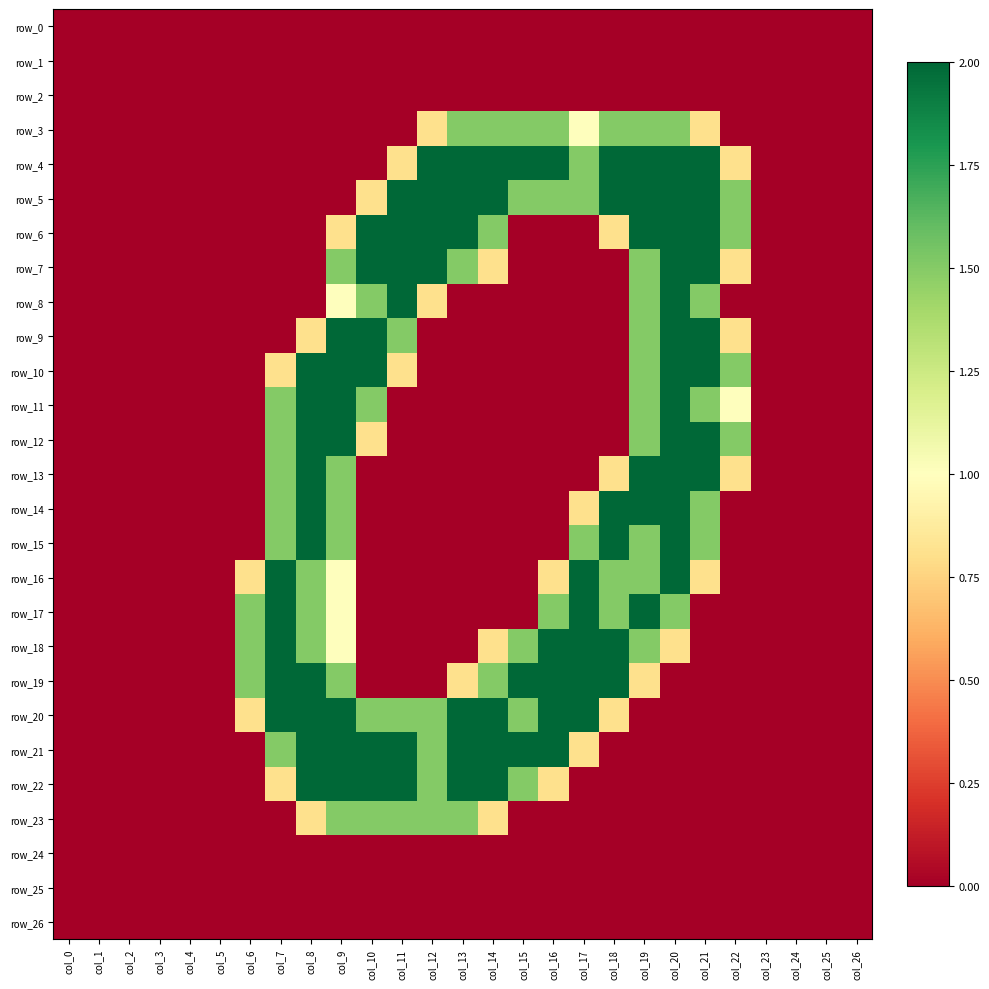

The value of row_26 at col_23 is 0.0. True or false?

True